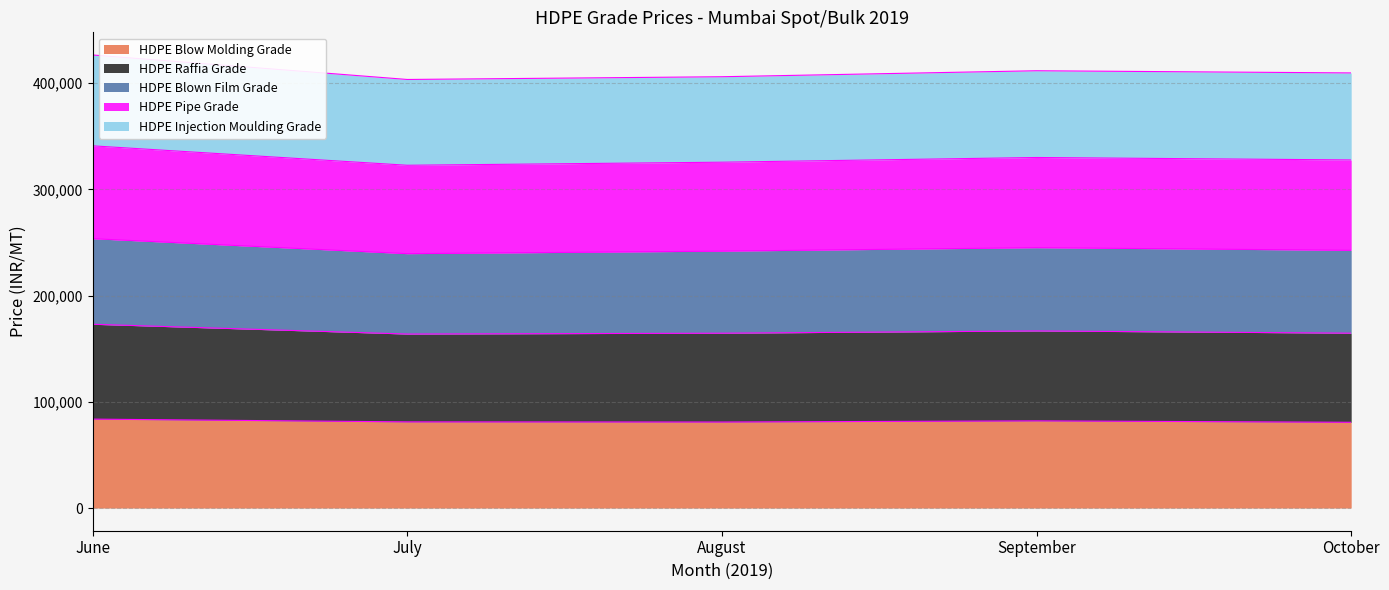

Which category has the lowest value in the HDPE Raffia Grade series?

July